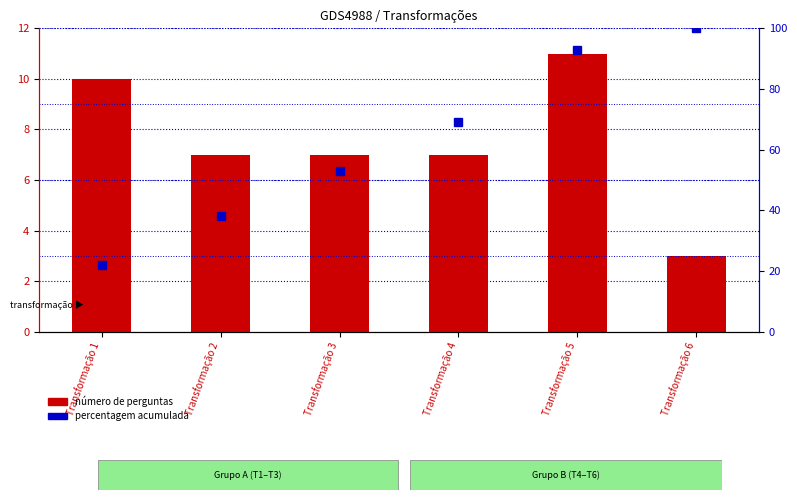

Reading left to right, list all the values displayed in this chart.

número de perguntas: 10	7	7	7	11	3
percentagem acumulada: 22	38	53	69	93	100